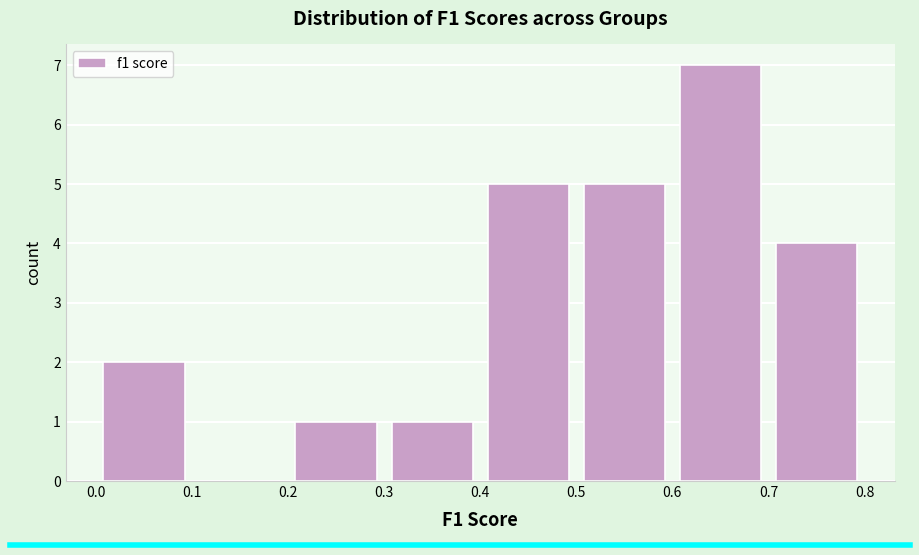

How tall is the bar that spans 0.5 to 0.6 on the x-axis? The values are not printed on the chart, so give them approximately, as read against the axis.

5